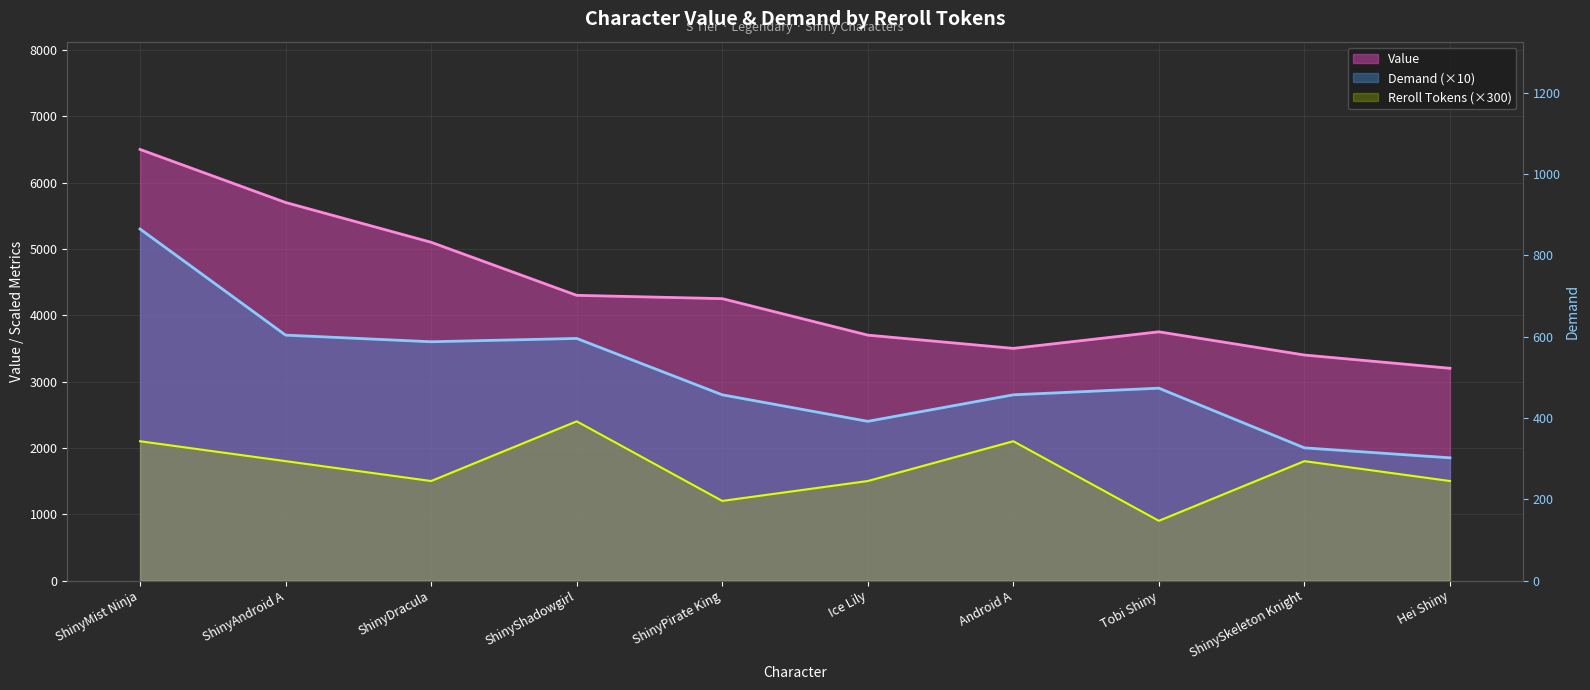

What is the difference between the maximum and minimum values in the Demand series?

3450